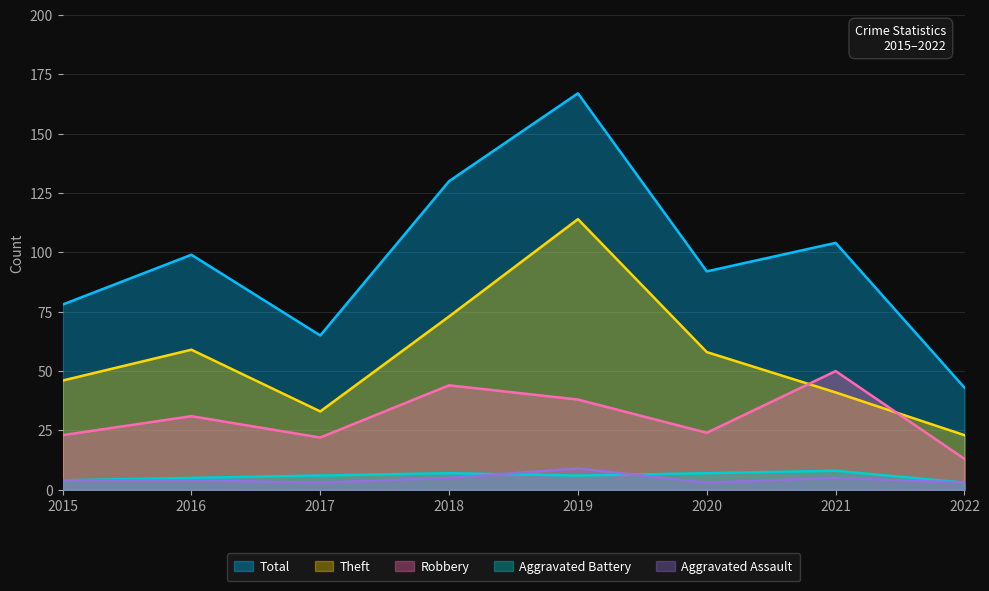

Is the value of Aggravated Battery at 2015 greater than the value of Aggravated Assault at 2015?

No